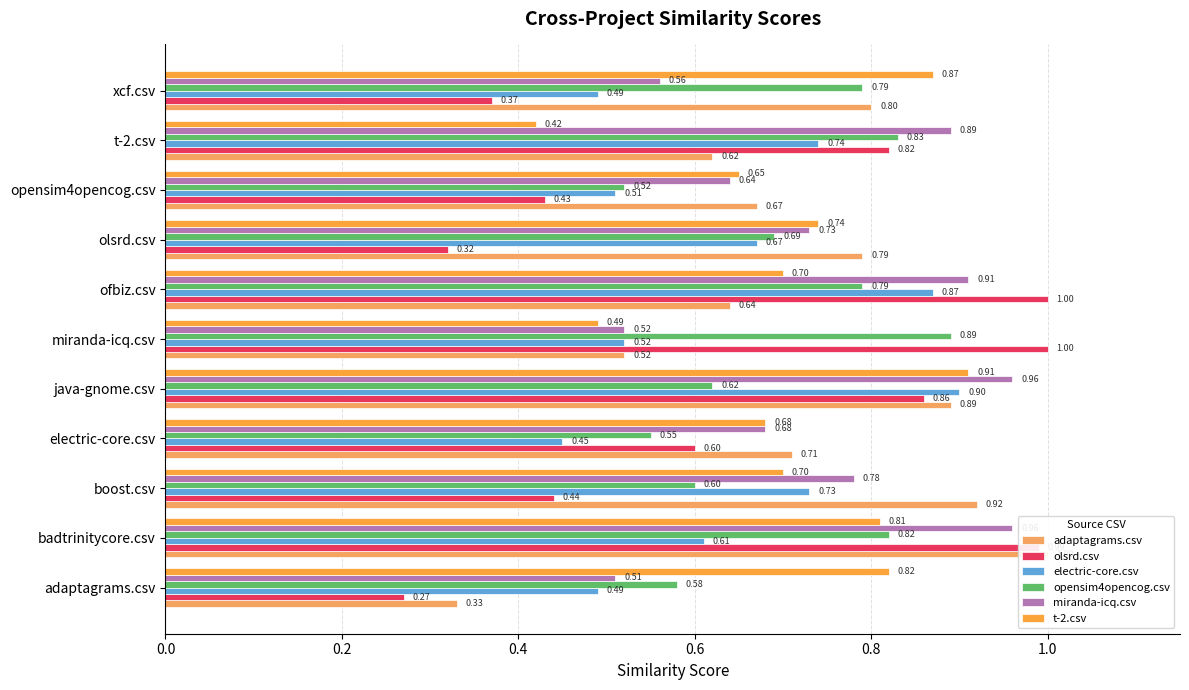

Reading left to right, list all the values displayed in this chart.

adaptagrams.csv: 0.3	1.0	0.9	0.7	0.9	0.5	0.6	0.8	0.7	0.6	0.8
olsrd.csv: 0.3	1.0	0.4	0.6	0.9	1.0	1.0	0.3	0.4	0.8	0.4
electric-core.csv: 0.5	0.6	0.7	0.5	0.9	0.5	0.9	0.7	0.5	0.7	0.5
opensim4opencog.csv: 0.6	0.8	0.6	0.6	0.6	0.9	0.8	0.7	0.5	0.8	0.8
miranda-icq.csv: 0.5	1.0	0.8	0.7	1.0	0.5	0.9	0.7	0.6	0.9	0.6
t-2.csv: 0.8	0.8	0.7	0.7	0.9	0.5	0.7	0.7	0.7	0.4	0.9